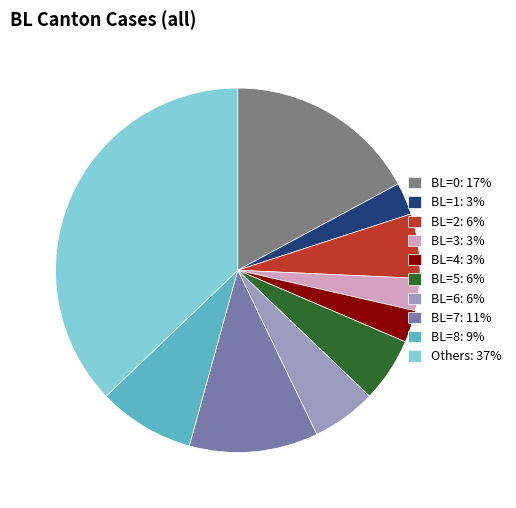

Between Others: 37% and BL=2: 6%, which is larger?

Others: 37%